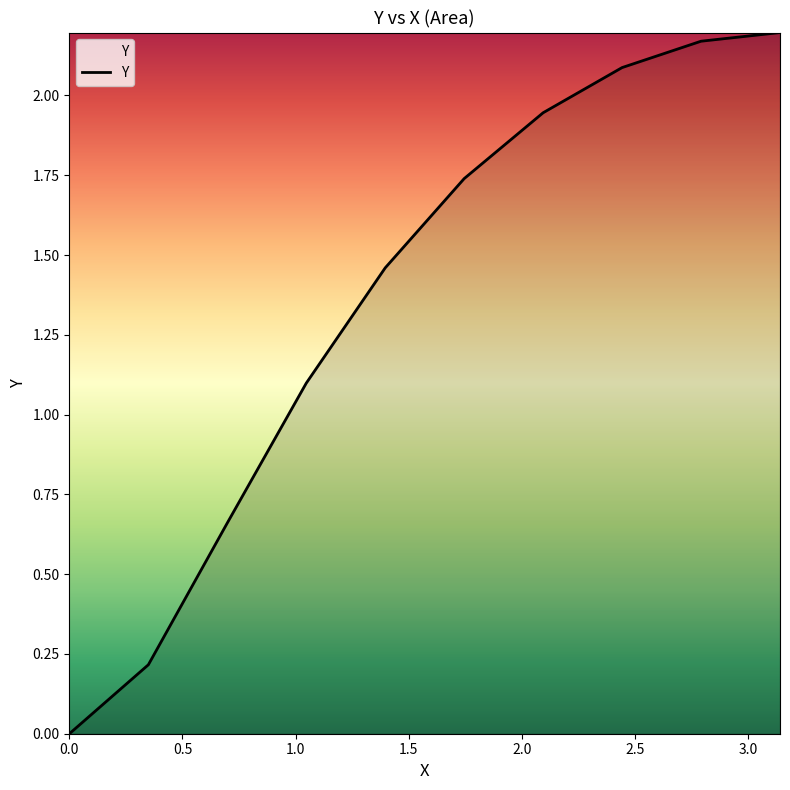

What is the maximum value shown in the chart?

2.2